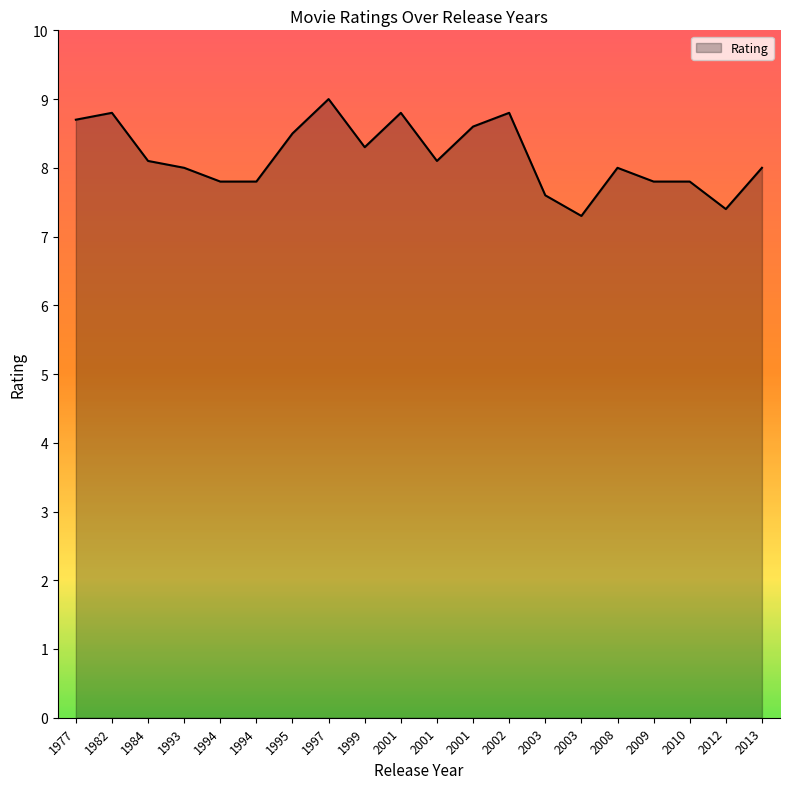

Between 1984 and 1993, which is larger?

1984